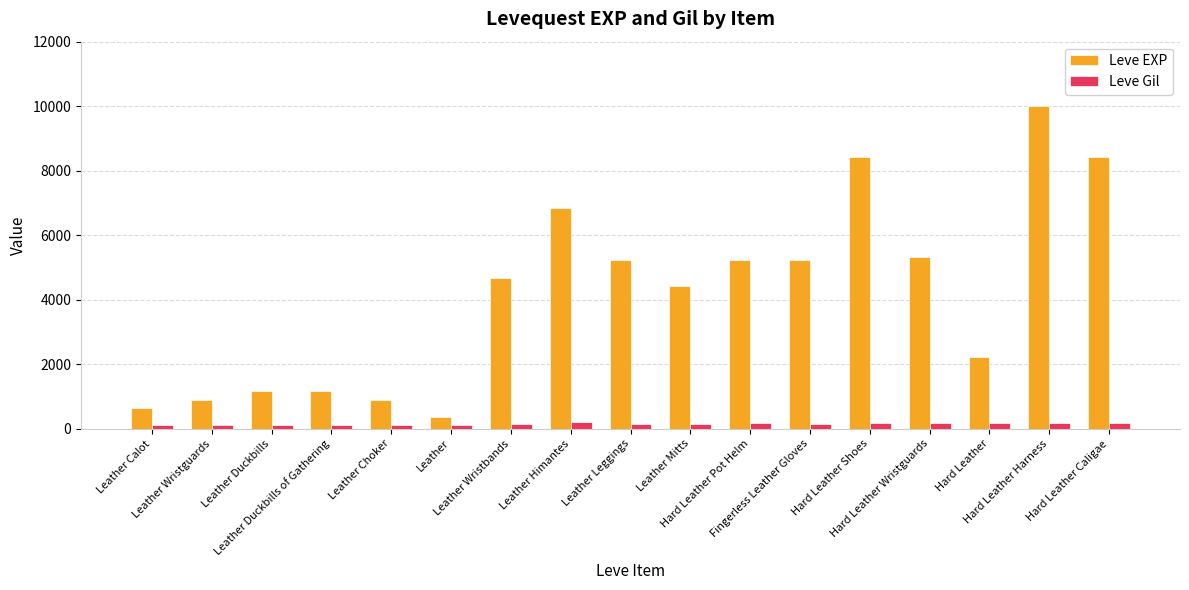

Read the Leve Gil value at Hard Leather Shoes, to the nearest 50.

150